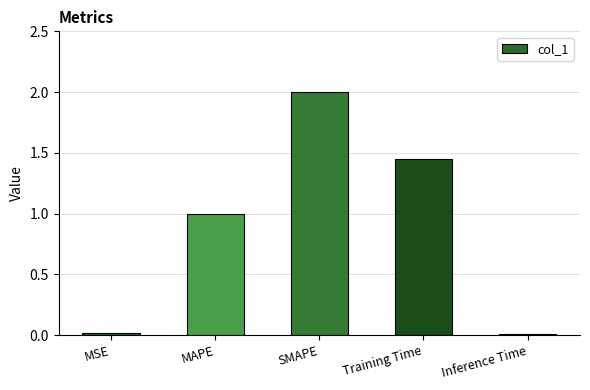

True or false: the data shows 1.0 at MAPE.

True